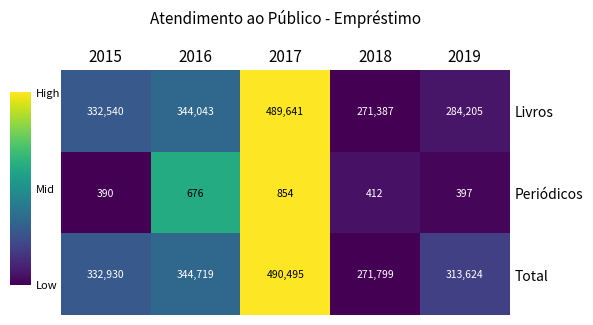

Which label corresponds to the largest value in the chart?

2017